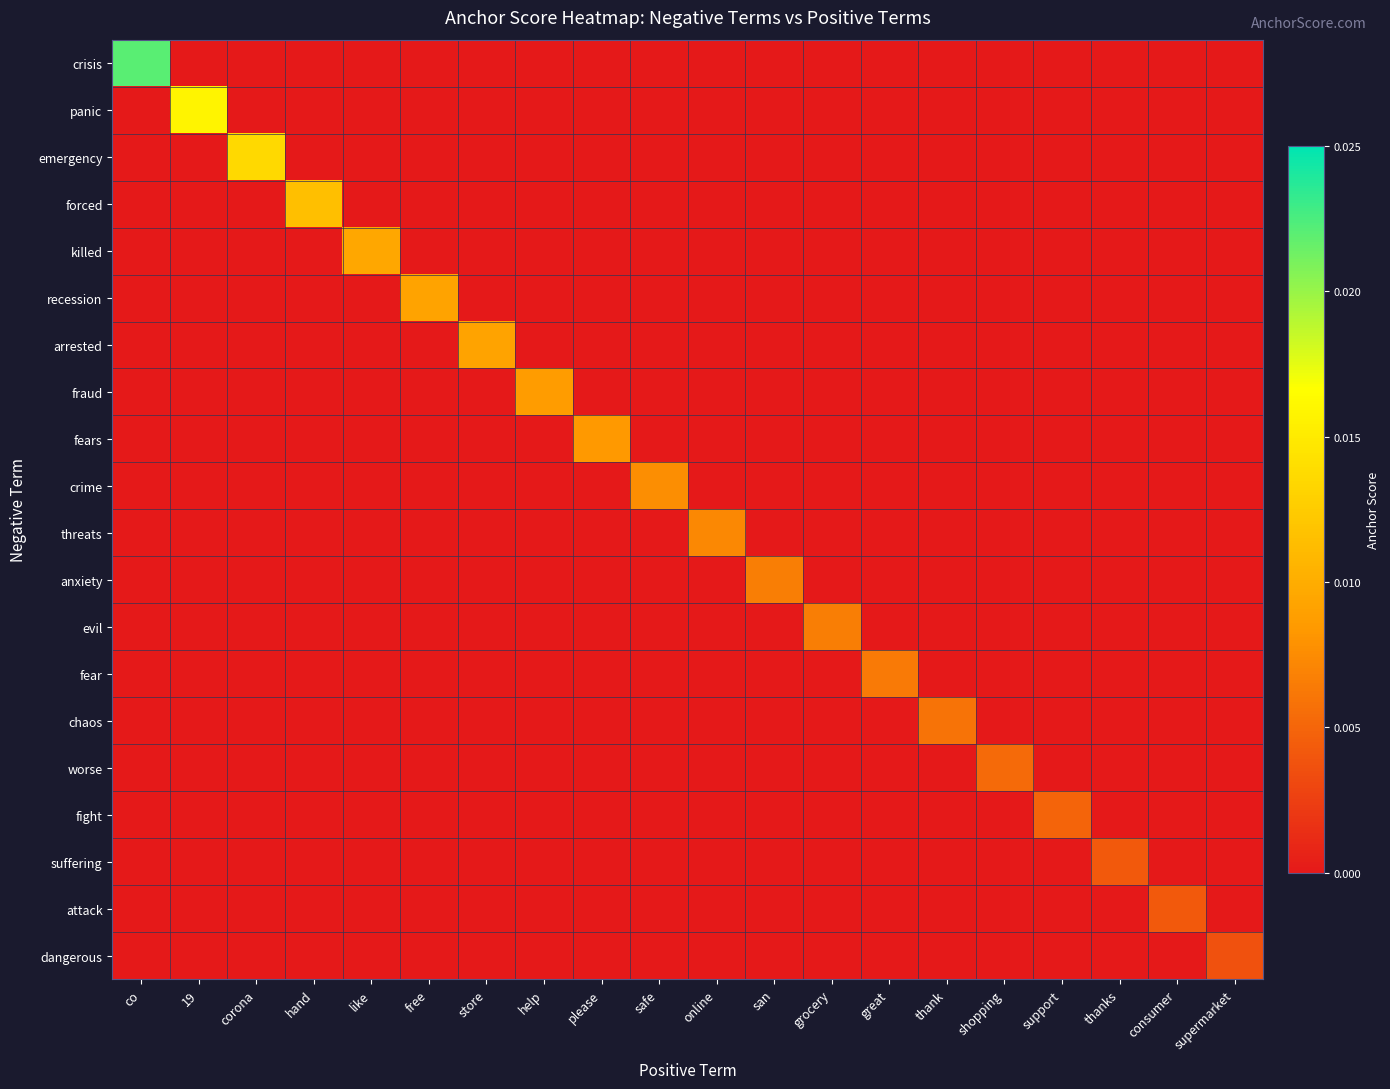

How many series are shown in this chart?

20